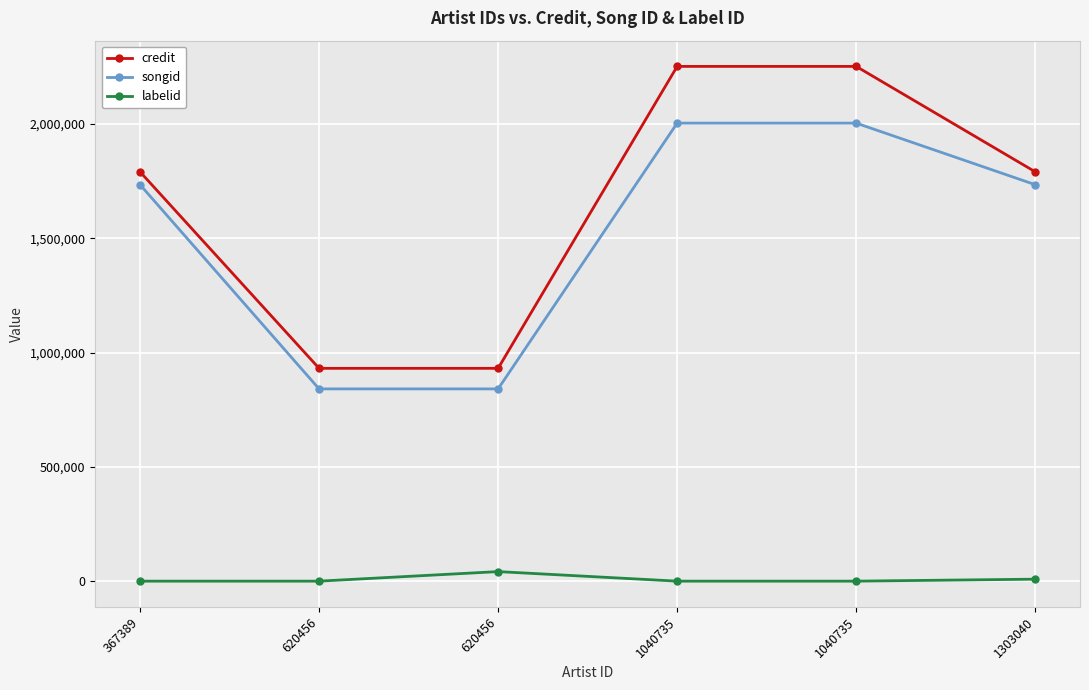

At how many categories does at least one series exceed 409389?

6